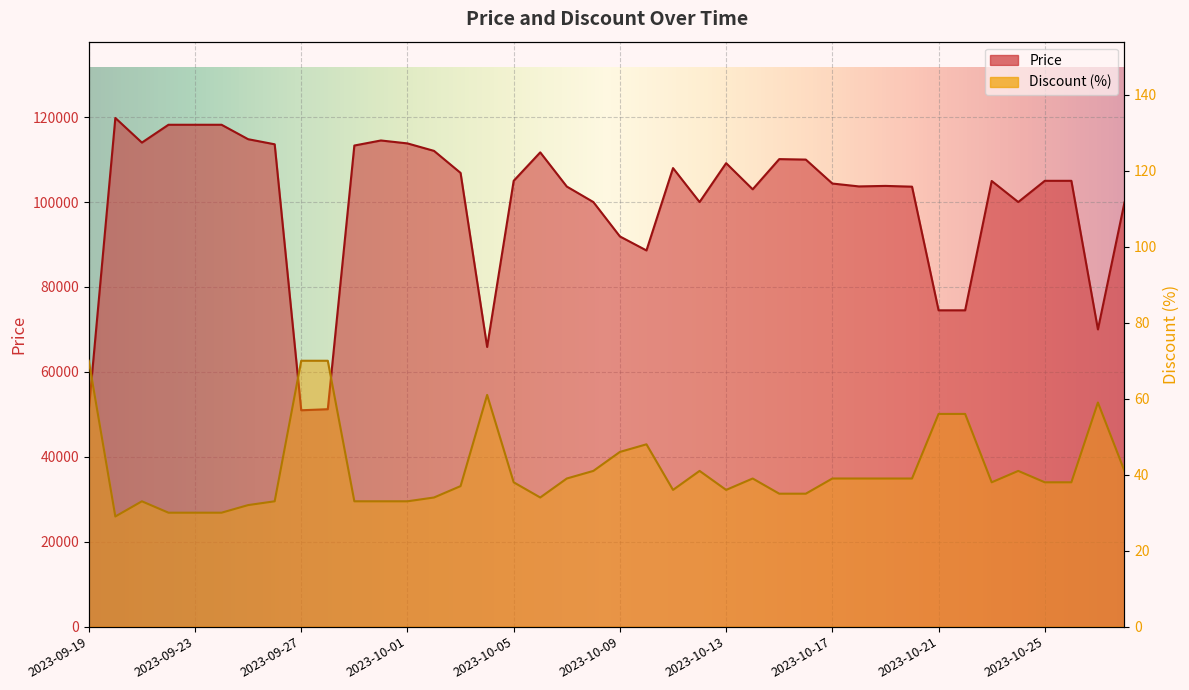

Rank the categories by Price value from highest to lowest.

2023-09-20, 2023-09-22, 2023-09-23, 2023-09-24, 2023-09-25, 2023-09-30, 2023-09-21, 2023-10-01, 2023-09-26, 2023-09-29, 2023-10-02, 2023-10-06, 2023-10-15, 2023-10-16, 2023-10-13, 2023-10-11, 2023-10-03, 2023-10-05, 2023-10-25, 2023-10-26, 2023-10-23, 2023-10-17, 2023-10-19, 2023-10-18, 2023-10-07, 2023-10-20, 2023-10-14, 2023-10-08, 2023-10-12, 2023-10-24, 2023-10-28, 2023-10-09, 2023-10-10, 2023-10-21, 2023-10-22, 2023-10-27, 2023-10-04, 2023-09-28, 2023-09-19, 2023-09-27